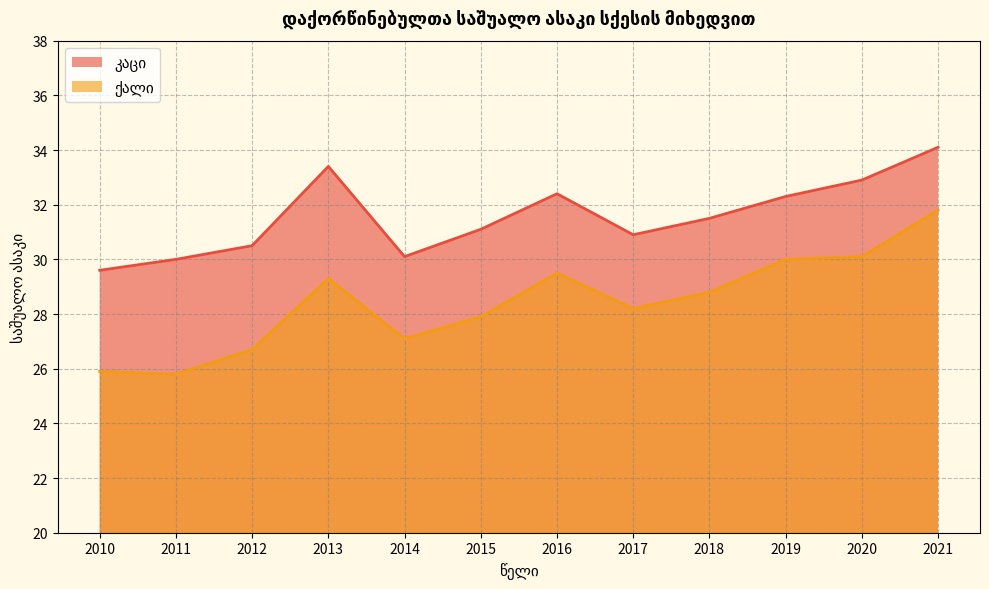

In კაცი, how many points are lower than both neighbors (excluding endpoints)?

2